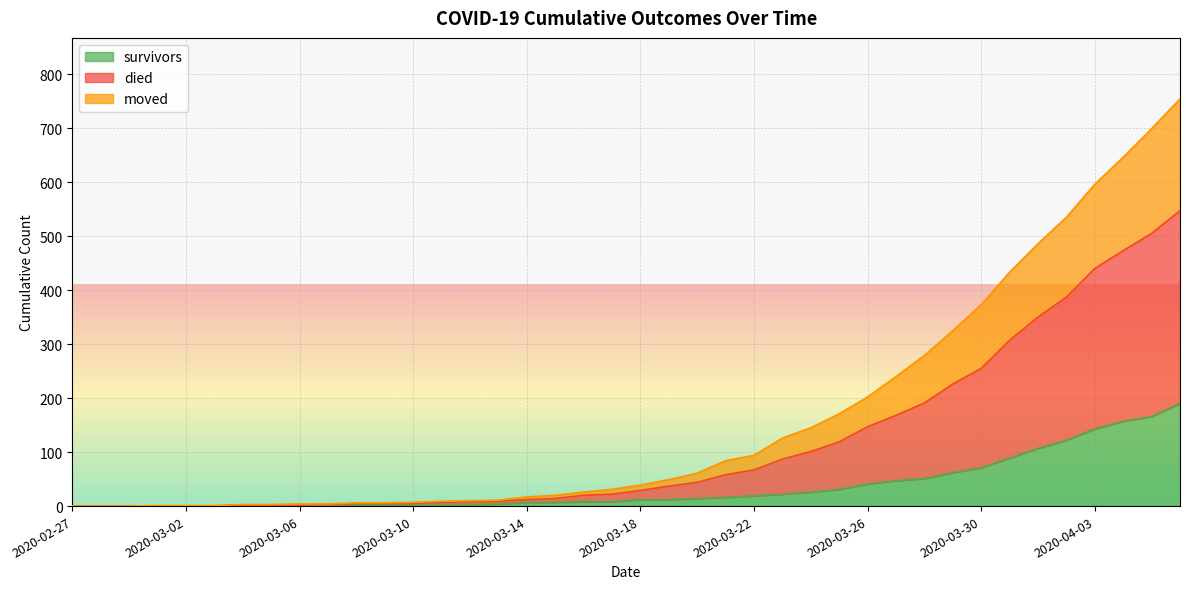

What is the maximum value for survivors?

190